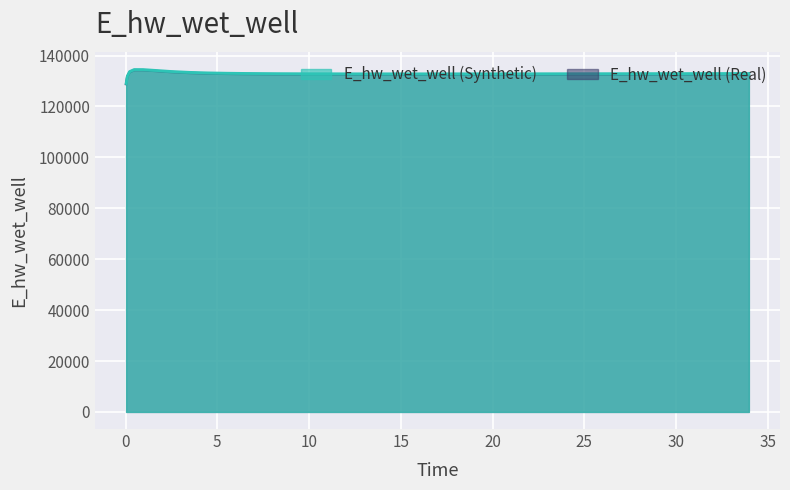

How many lines are shown in the chart?

2